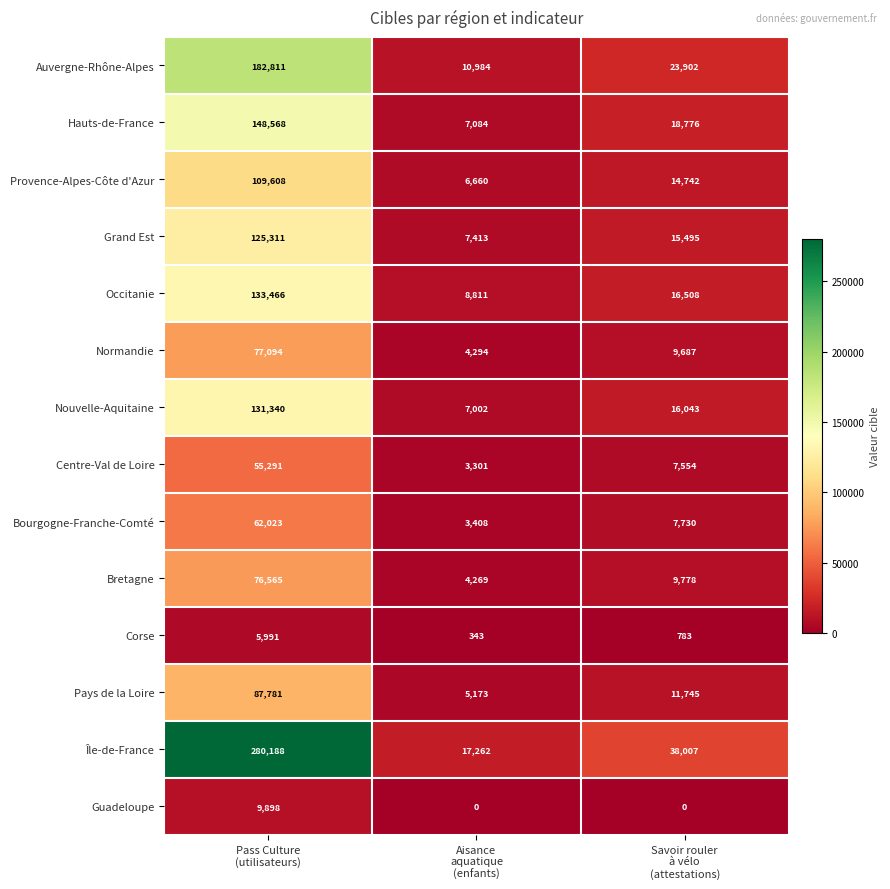

What is the lowest value of the Occitanie series?

8811